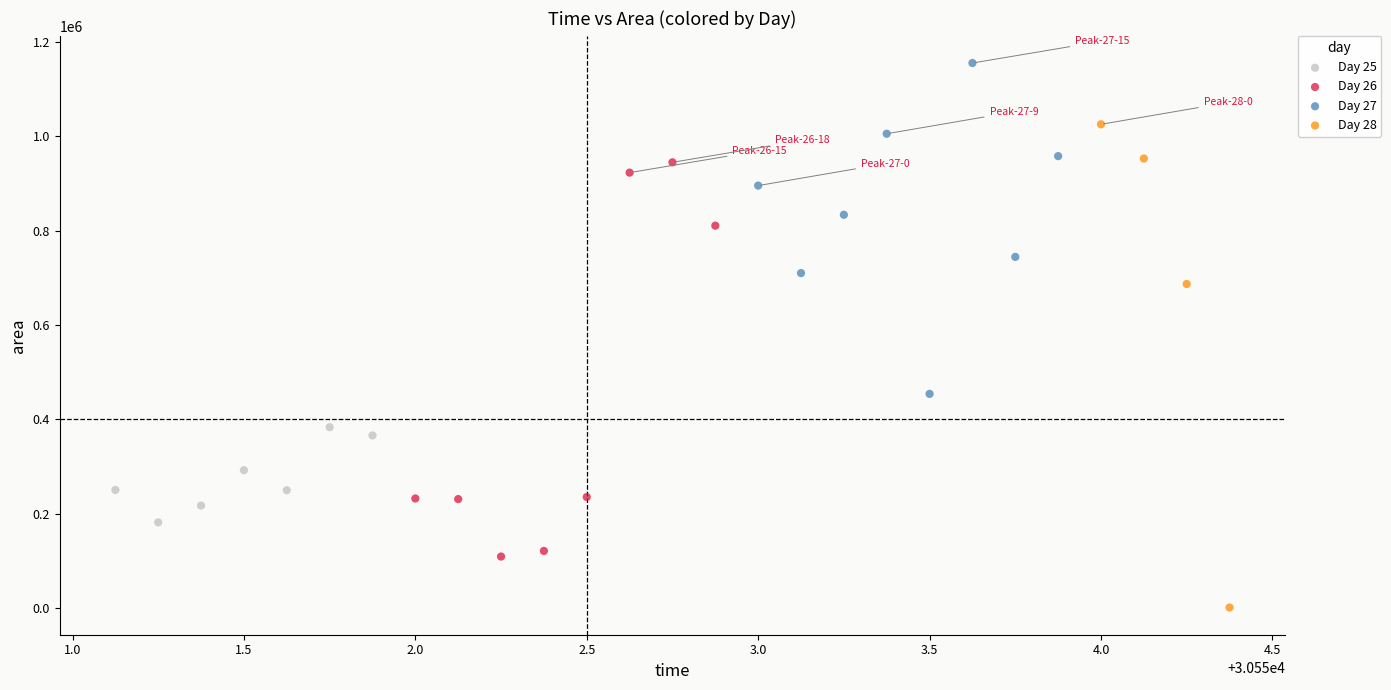

Which series reaches the minimum Y coordinate?

Day 28